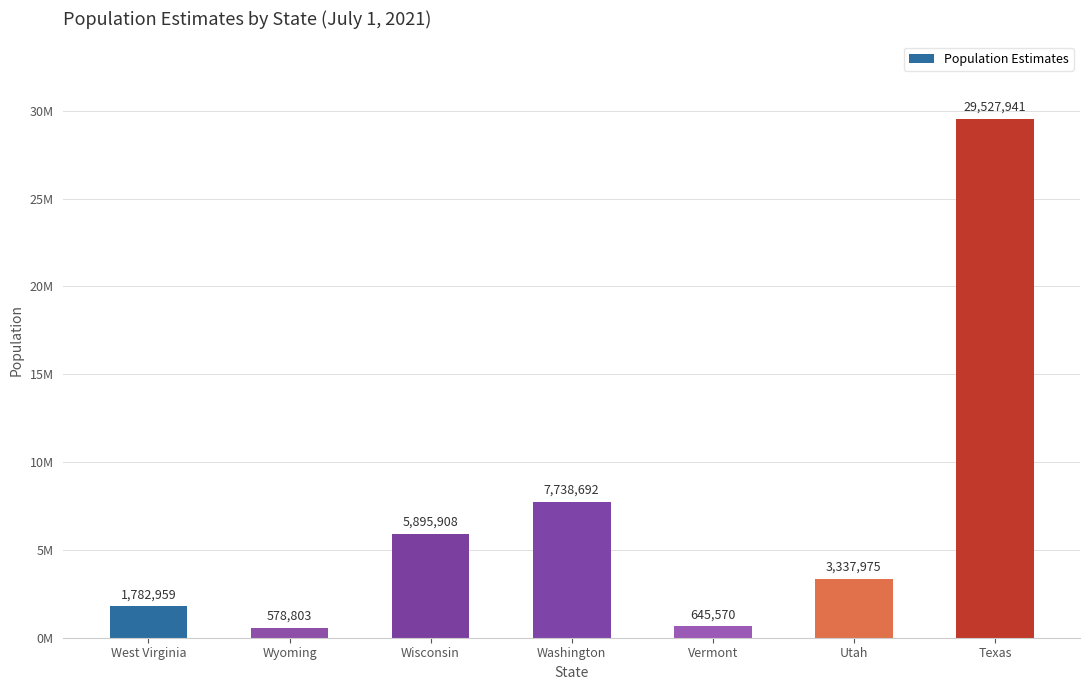

Reading left to right, list all the values displayed in this chart.

West Virginia=1782959	Wyoming=578803	Wisconsin=5895908	Washington=7738692	Vermont=645570	Utah=3337975	Texas=29527941